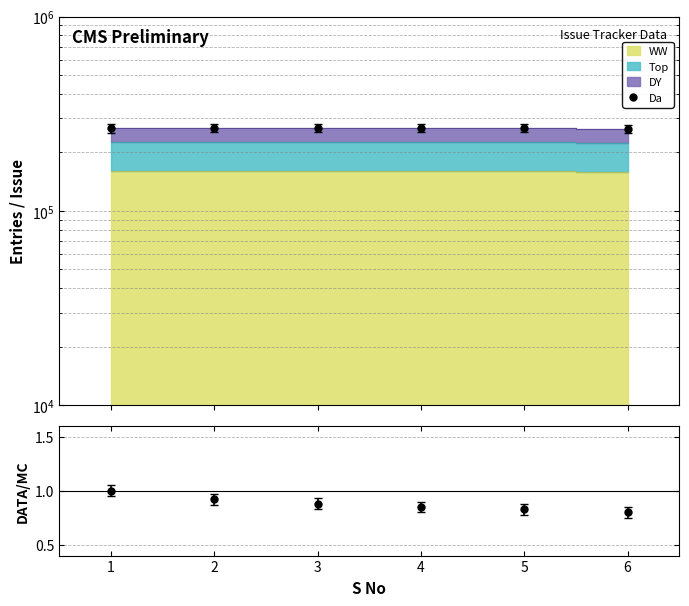

Reading right to left, transcribe all the data shown in this chart.

Da: 6=264363.0	5=267506.0	4=267505.0	3=267451.0	2=267219.0	1=266148.0
Ratio: 6=0.8	5=0.8	4=0.8	3=0.9	2=0.9	1=1.0